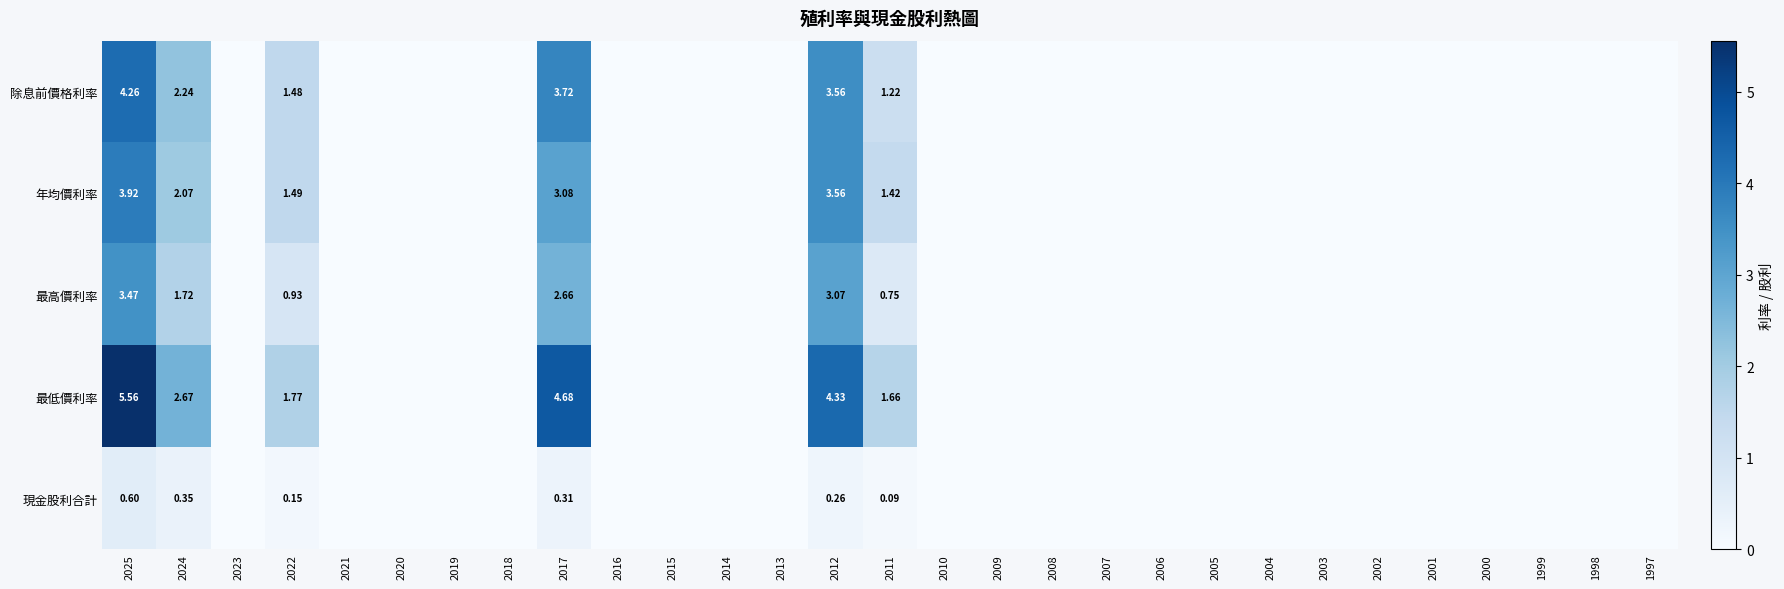

At how many categories does at least one series exceed 3?

3